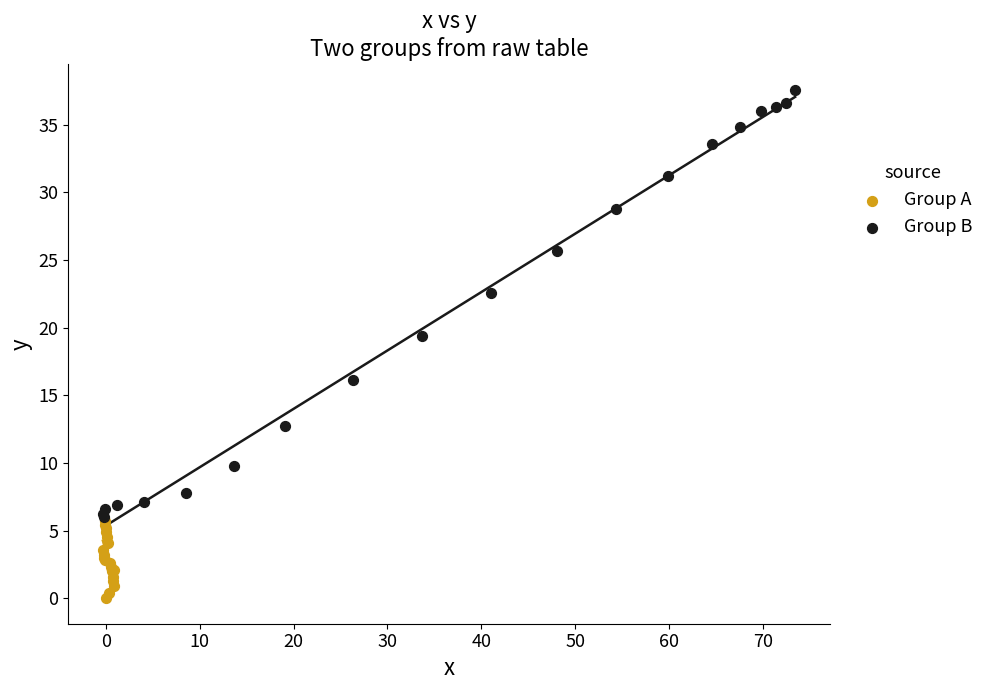

Which series reaches the maximum Y coordinate?

Group B